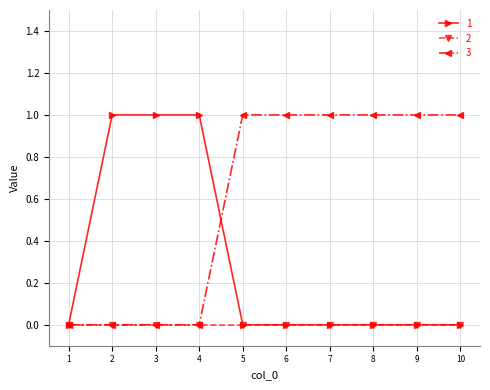

Reading left to right, list all the values displayed in this chart.

1: 1=0	2=1	3=1	4=1	5=0	6=0	7=0	8=0	9=0	10=0
2: 1=0	2=0	3=0	4=0	5=0	6=0	7=0	8=0	9=0	10=0
3: 1=0	2=0	3=0	4=0	5=1	6=1	7=1	8=1	9=1	10=1